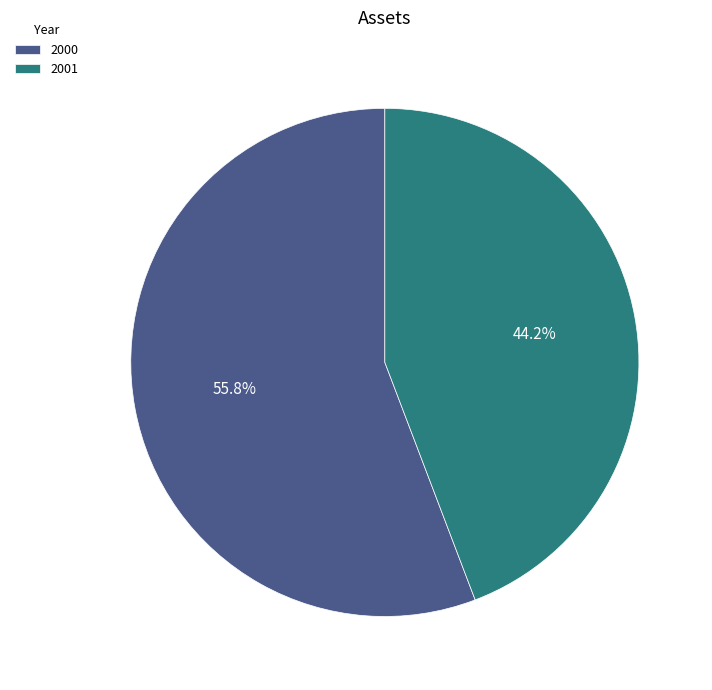

Count the number of slices in the pie.

2